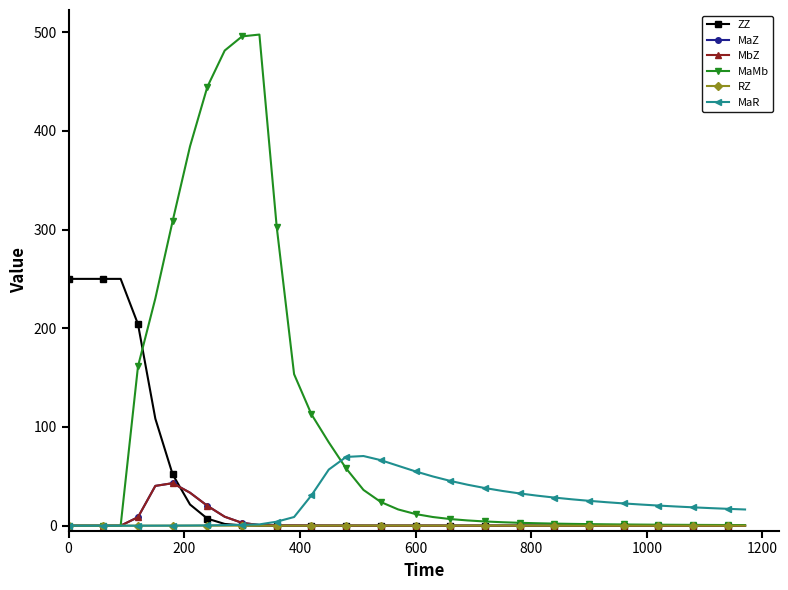

What is the value of the MaR point at the 32nd from the left?

23.8